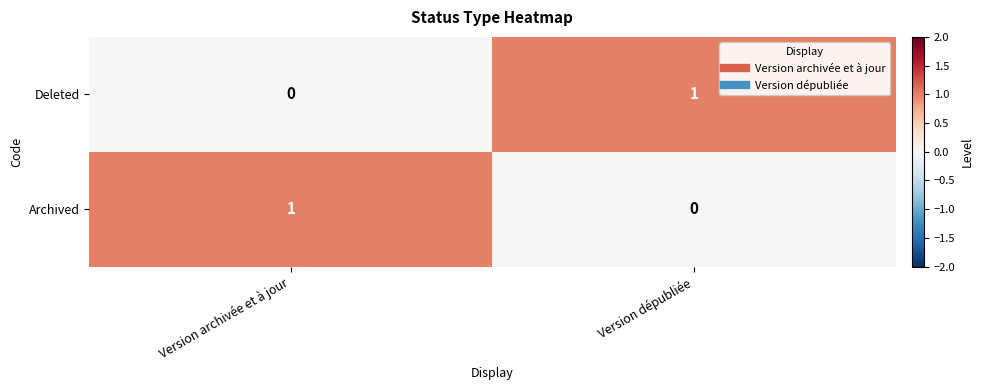

At which label is Deleted closest to 0?

Version archivée et à jour